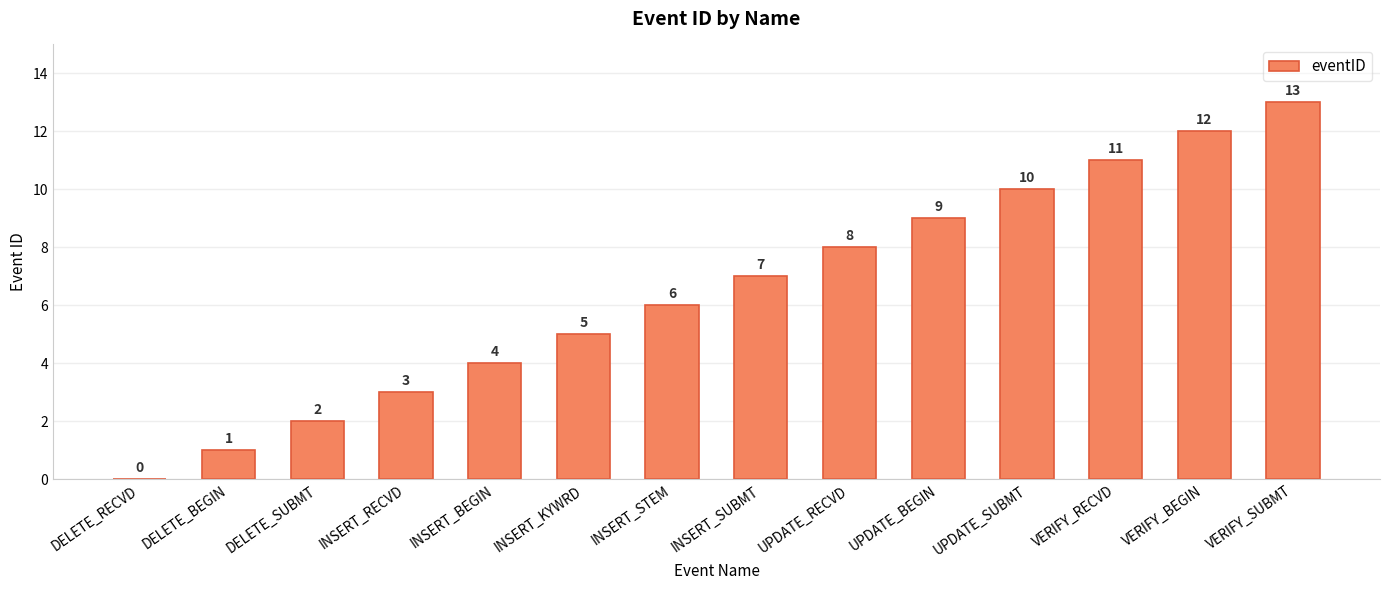

Reading left to right, list all the values displayed in this chart.

DELETE_RECVD=0	DELETE_BEGIN=1	DELETE_SUBMT=2	INSERT_RECVD=3	INSERT_BEGIN=4	INSERT_KYWRD=5	INSERT_STEM=6	INSERT_SUBMT=7	UPDATE_RECVD=8	UPDATE_BEGIN=9	UPDATE_SUBMT=10	VERIFY_RECVD=11	VERIFY_BEGIN=12	VERIFY_SUBMT=13